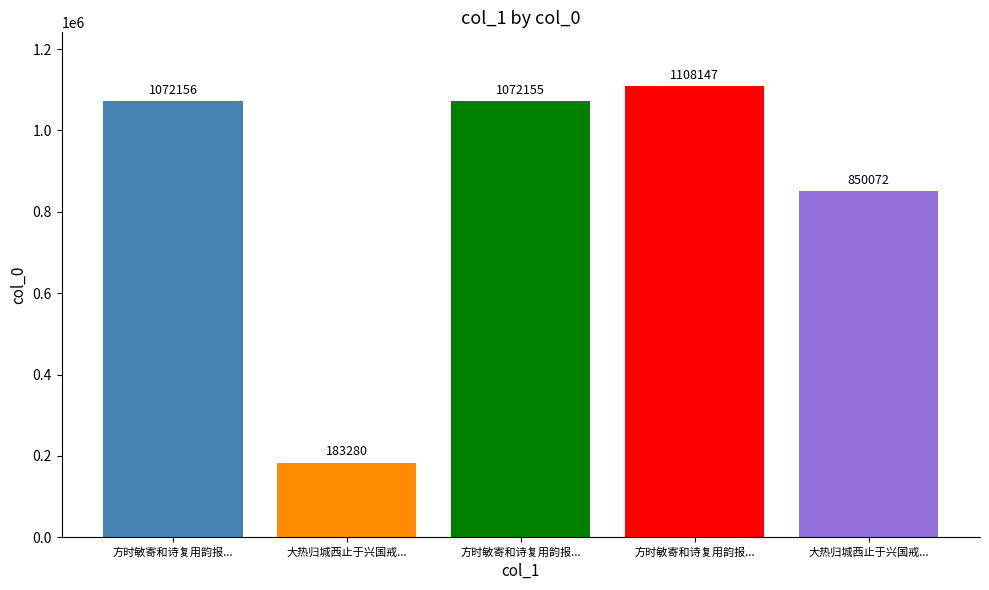

Does the chart contain any negative values?

No